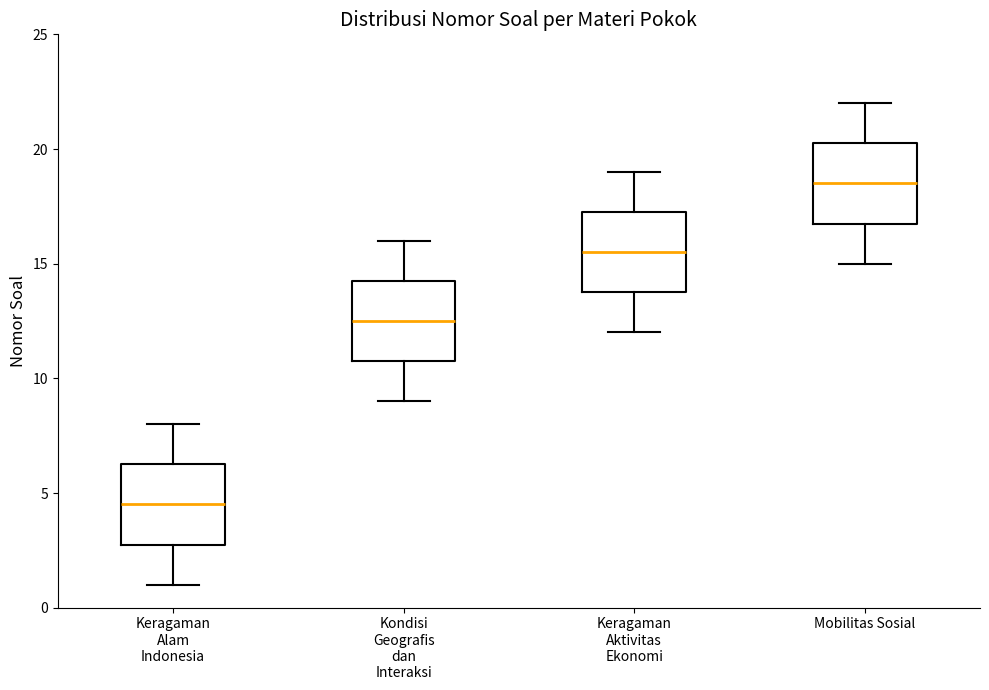

Reading left to right, read every box against the y-axis: the position of its median line, the range the box covers, and the ends of its whiskers. The values are not printed on the chart, so give them approximately, as read against the axis.

Keragaman Alam Indonesia: median 4.5, box 3.0 to 6.5, whiskers 1.0 to 8.0
Kondisi Geografis dan Interaksi: median 12.5, box 11.0 to 14.5, whiskers 9.0 to 16.0
Keragaman Aktivitas Ekonomi: median 15.5, box 14.0 to 17.5, whiskers 12.0 to 19.0
Mobilitas Sosial: median 18.5, box 17.0 to 20.5, whiskers 15.0 to 22.0